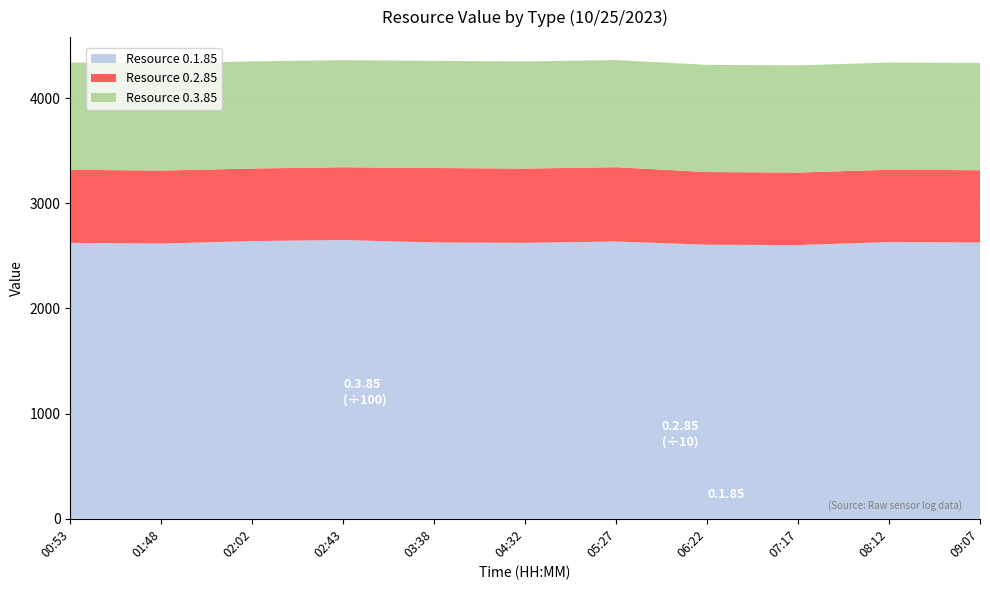

Reading left to right, extract all data points from this chart.

0.1.85: 2624	2617	2641	2651	2628	2624	2637	2606	2603	2631	2627
0.2.85: 6948	6948	6899	6920	7078	7065	7065	6915	6897	6882	6880
0.3.85: 102000	102000	101900	101900	101900	101900	101900	101910	101900	102000	102000